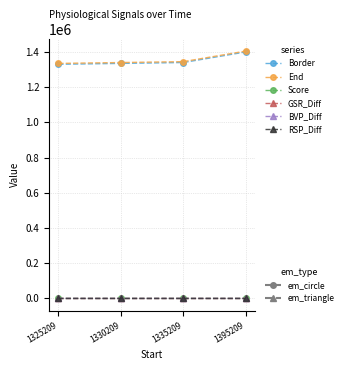

How many series are shown in this chart?

6